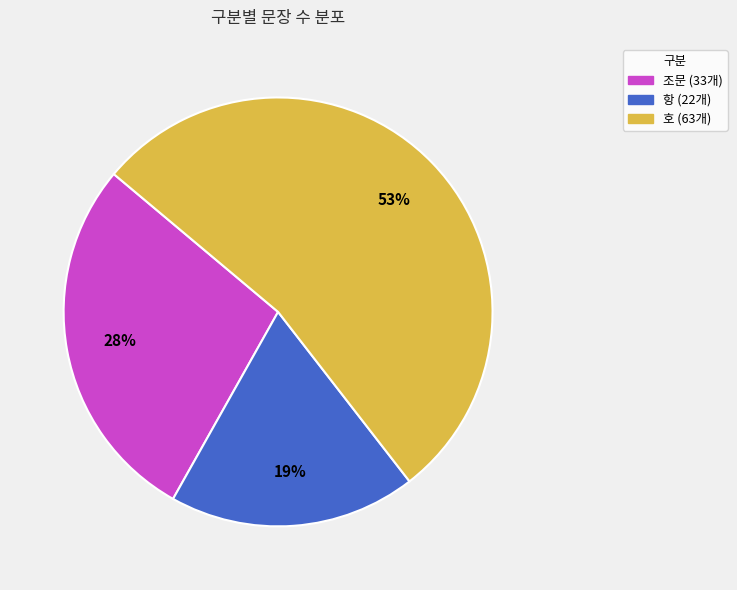

Which category accounts for the majority?

호